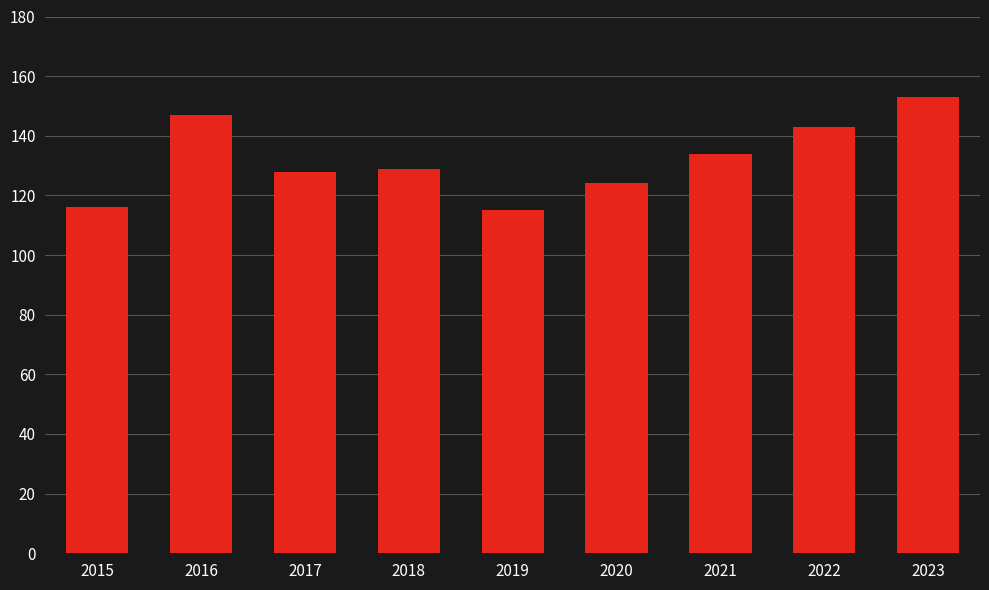

What is the maximum value shown in the chart?

153